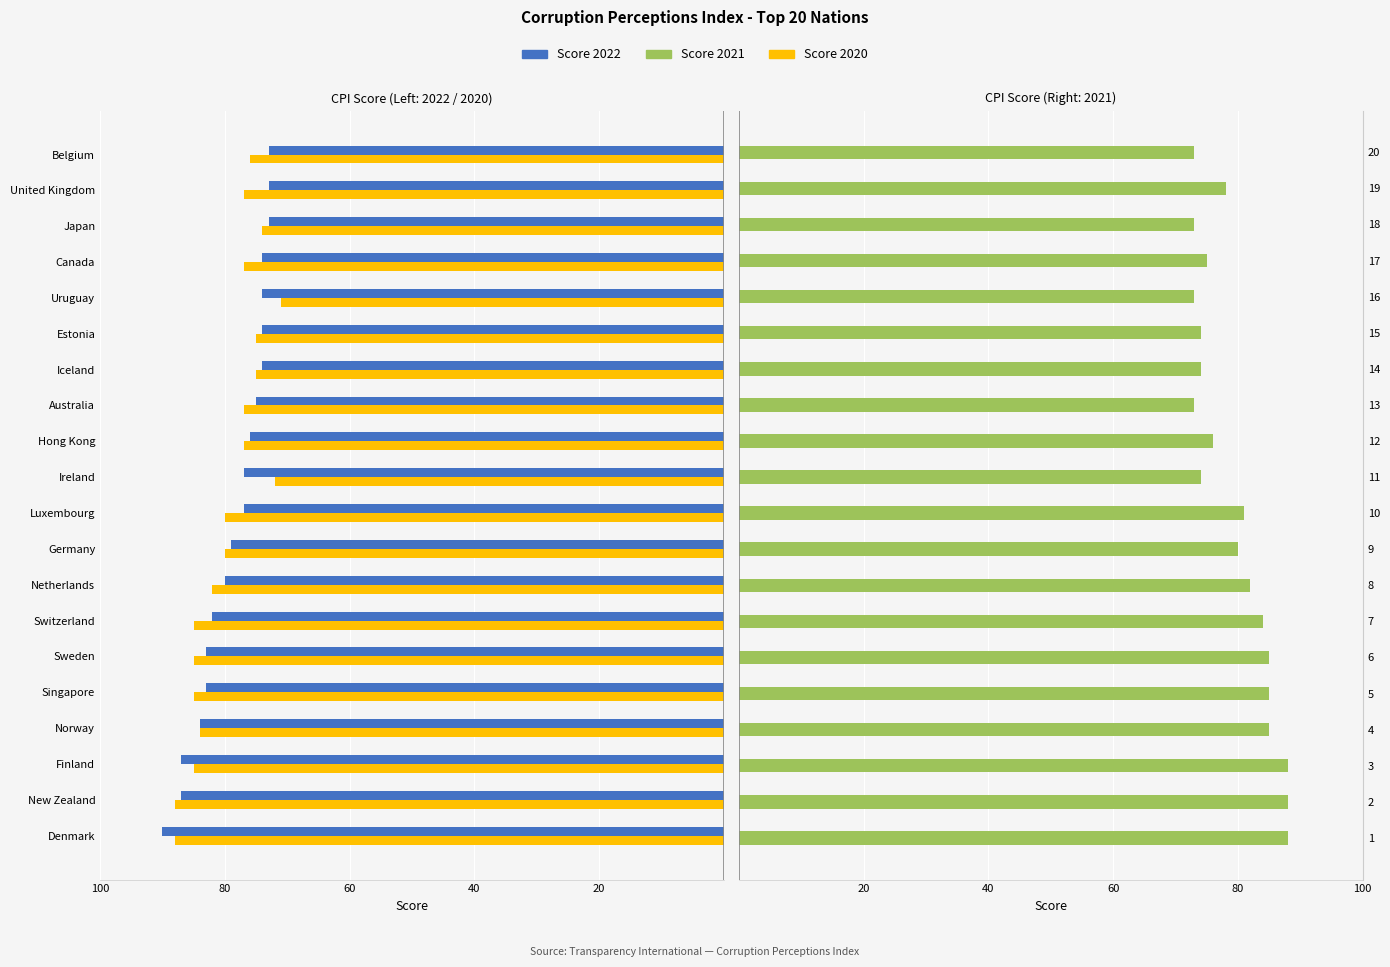

What is the difference between the Score 2020 values at Netherlands and Uruguay?

11